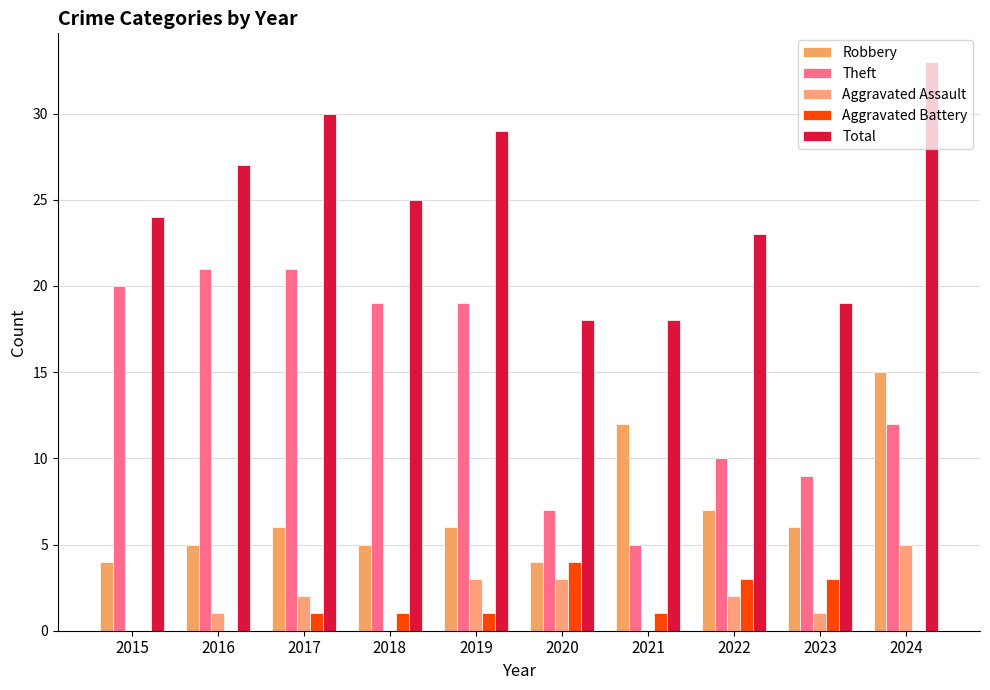

List the labels in order of Total value, largest first.

2024, 2017, 2019, 2016, 2018, 2015, 2022, 2023, 2020, 2021